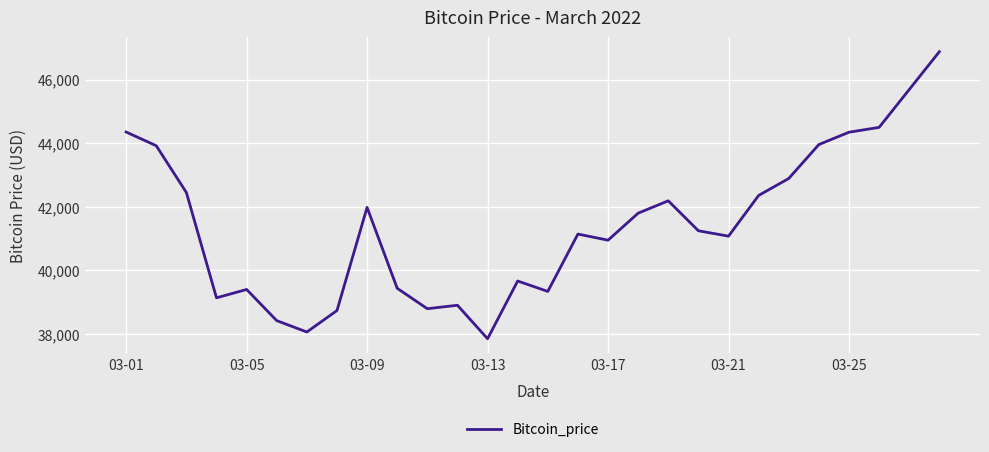

What is the average value?

41411.1